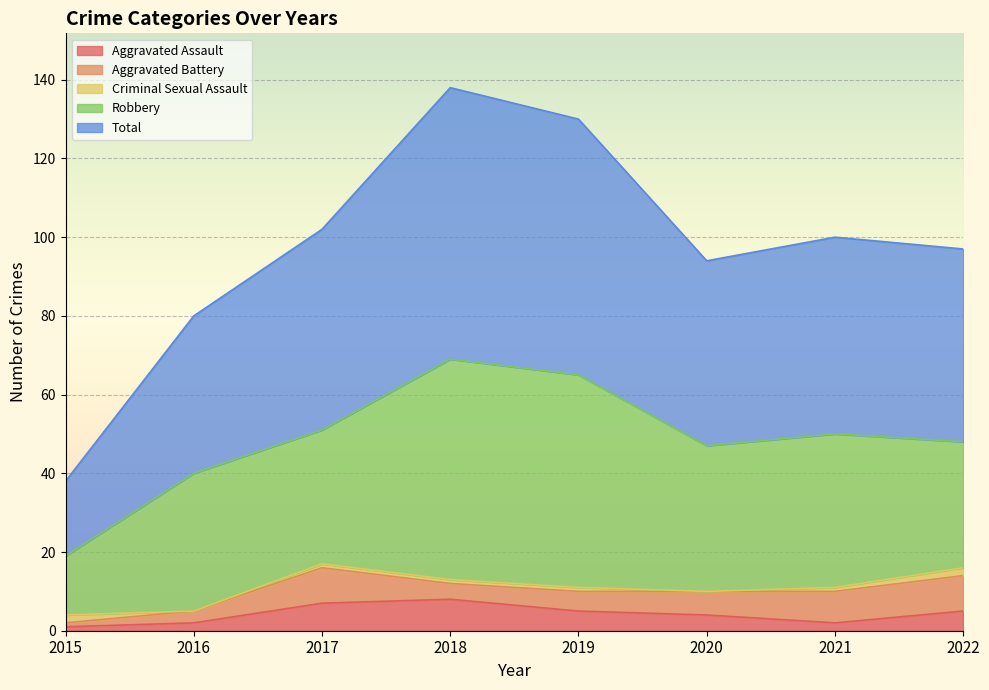

List the labels in order of Aggravated Battery value, largest first.

2017, 2022, 2021, 2020, 2019, 2018, 2016, 2015